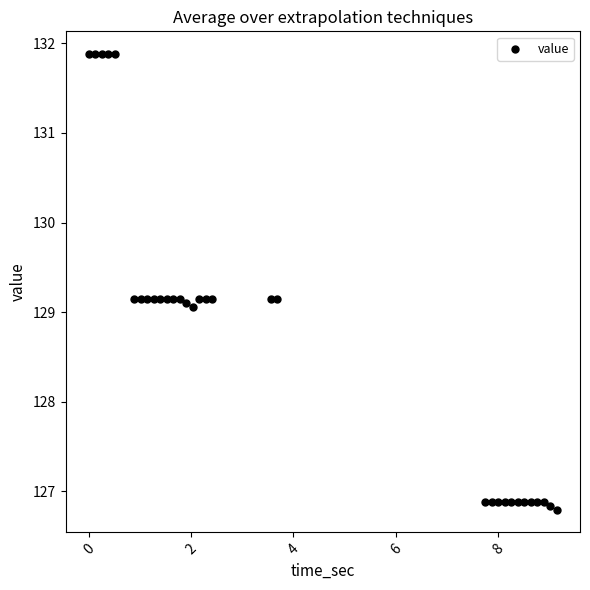

What is the range of Y values (max minus min)?

5.1